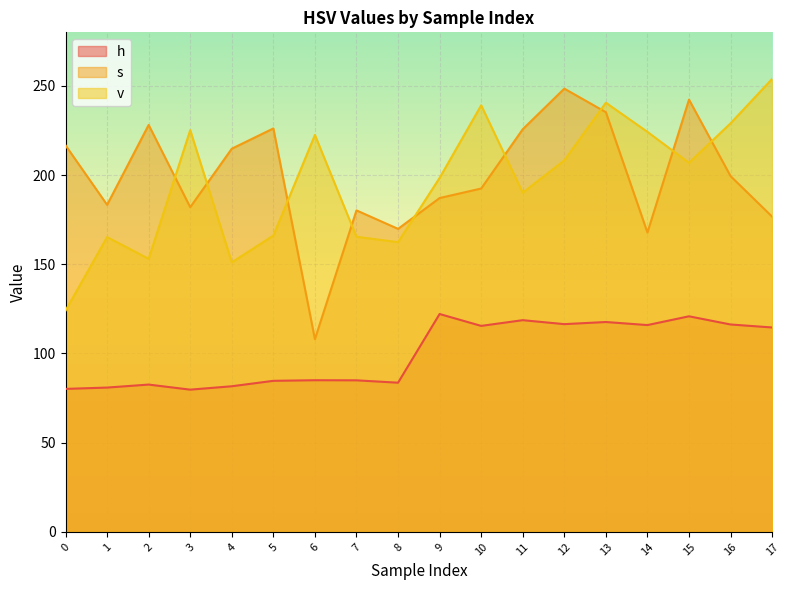

What is the difference between the maximum and minimum values in the h series?

42.4